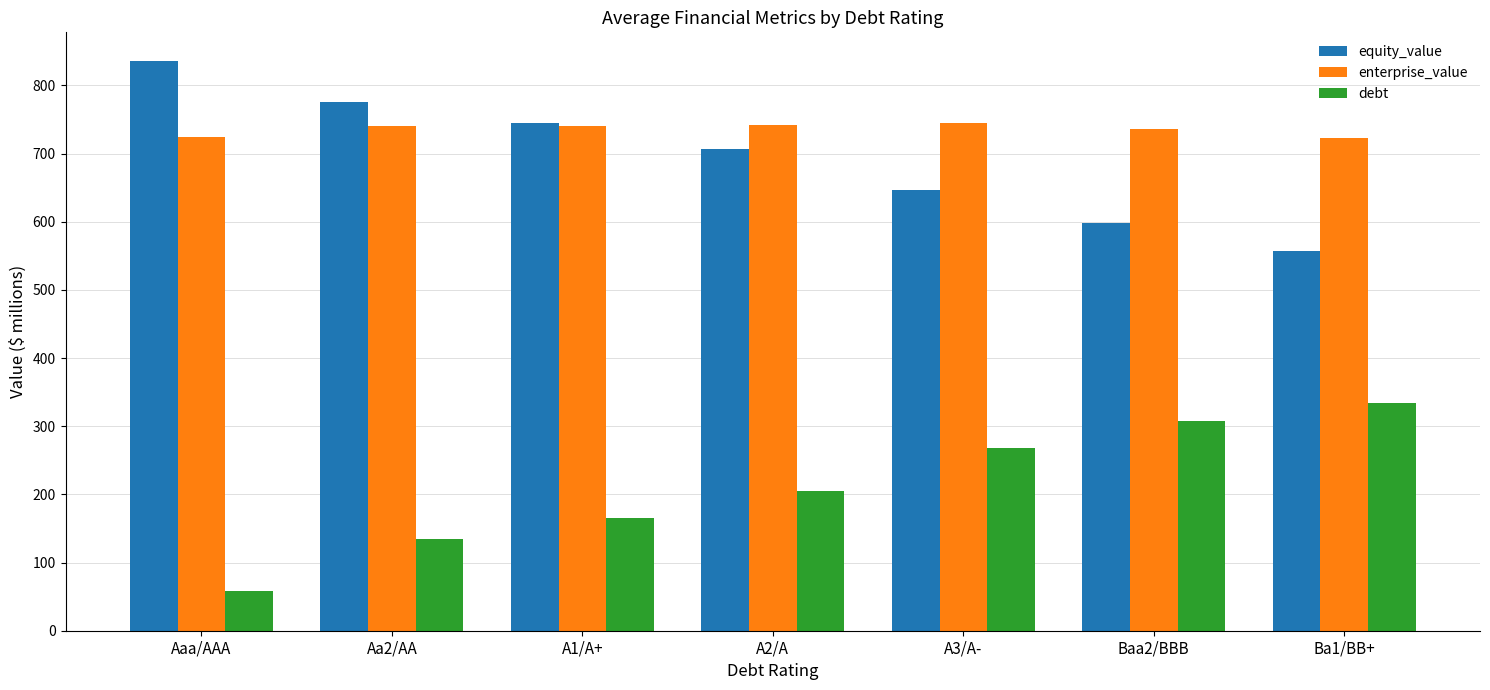

What is the spread (max minus min) of values at A2/A?

537.2